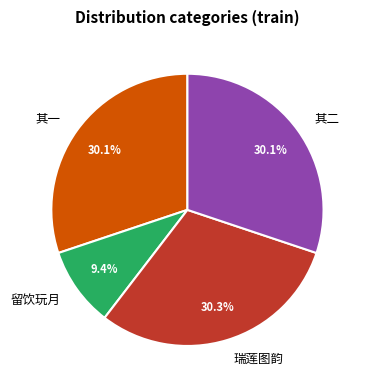

Count the number of slices in the pie.

4